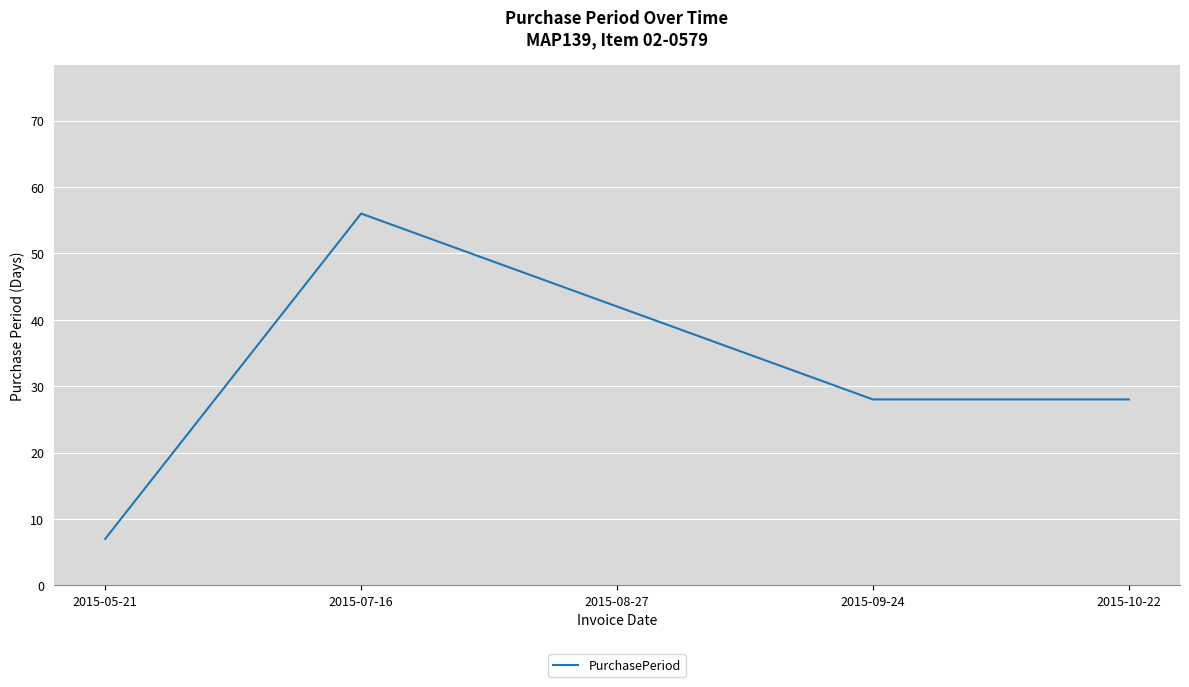

True or false: the data shows 4 at 2015-05-21.

False